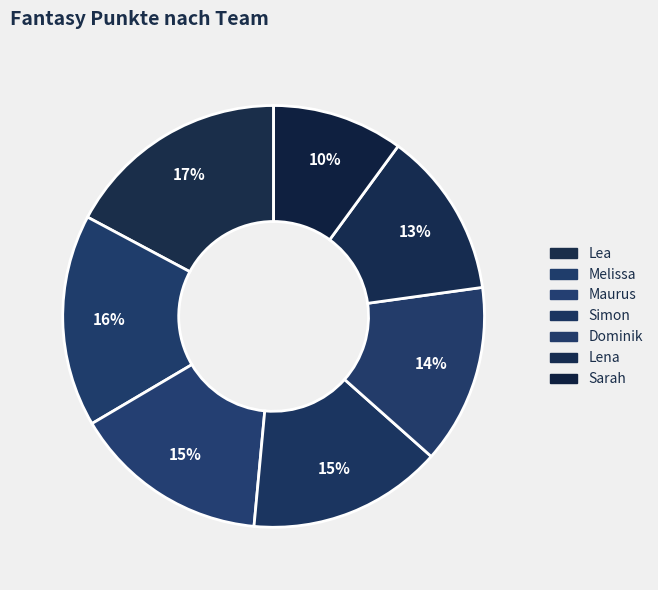

What portion of the pie excludes Dominik?

86.2%